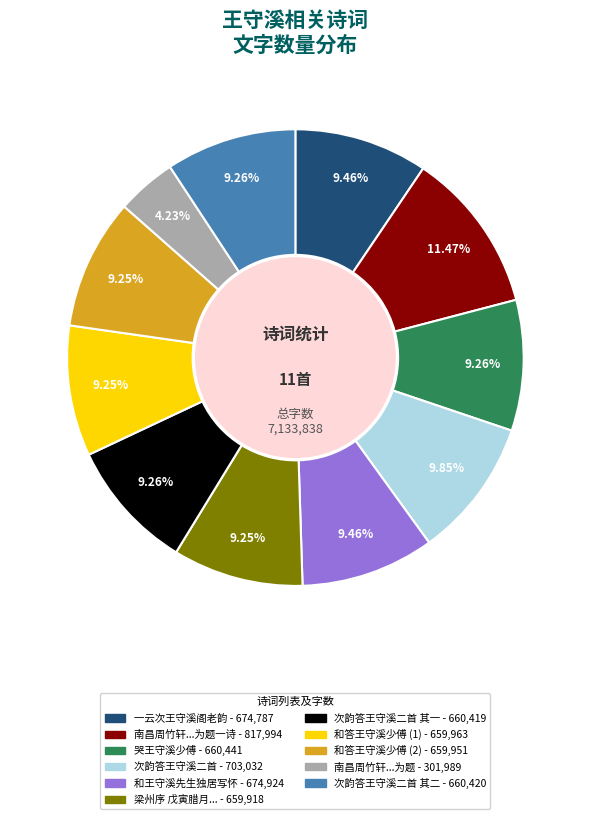

Is there any slice that represents more than half of the pie?

No